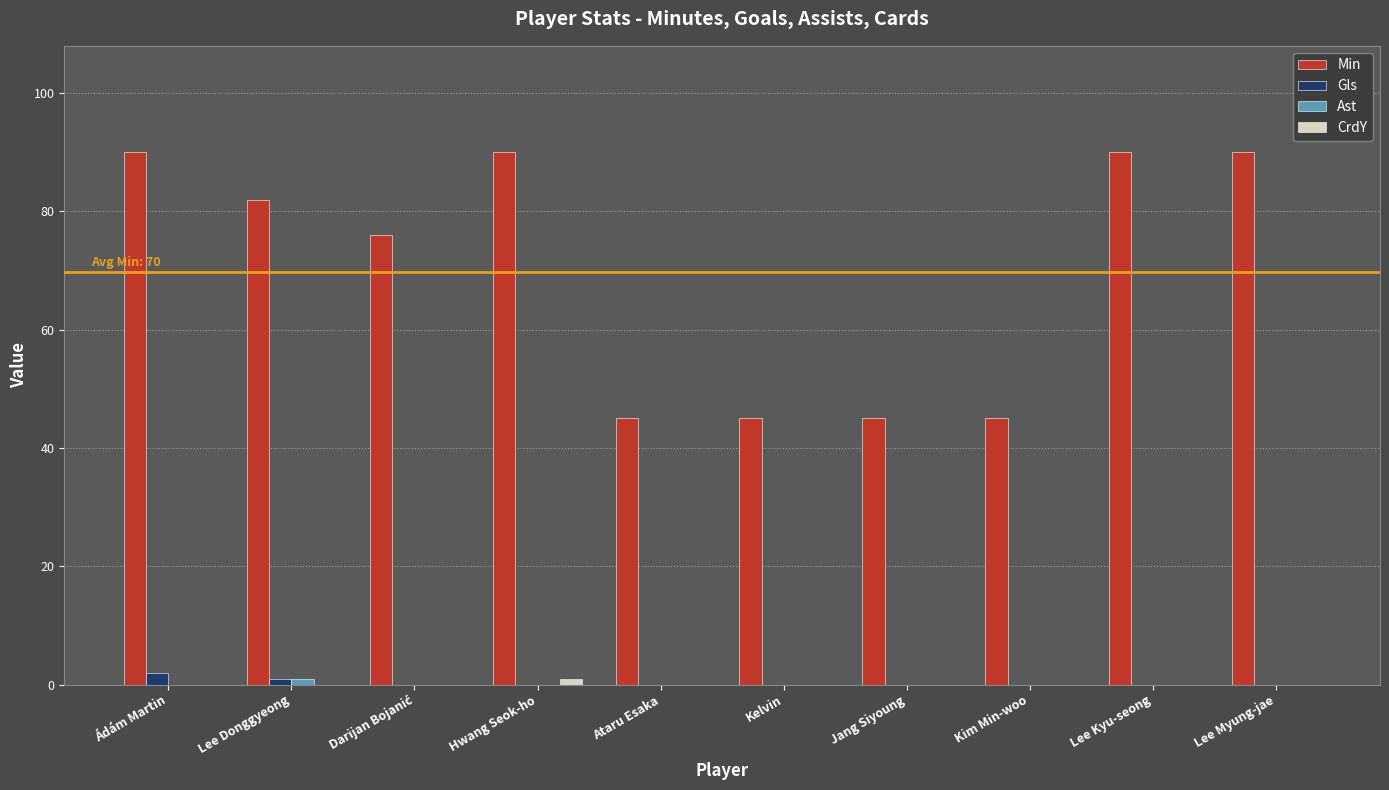

Are the bars grouped side by side (vs. stacked)?

Yes